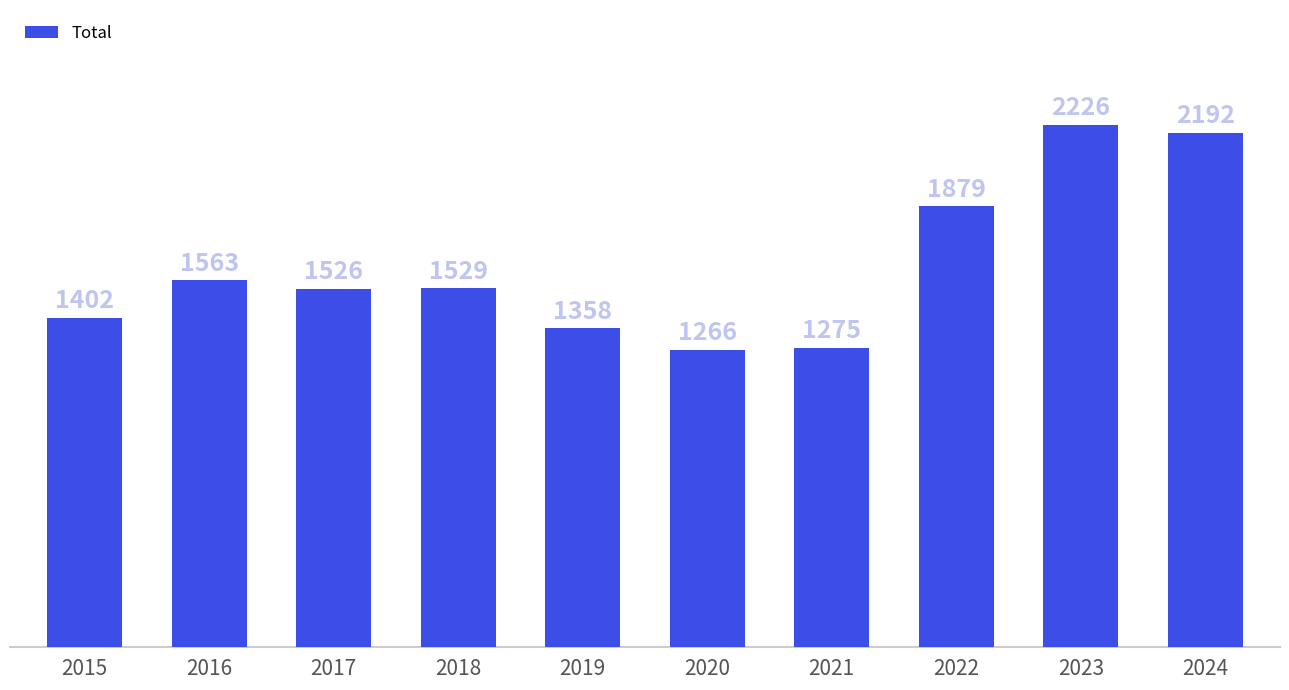

What is the sum of the values at 2016 and 2023?

3789